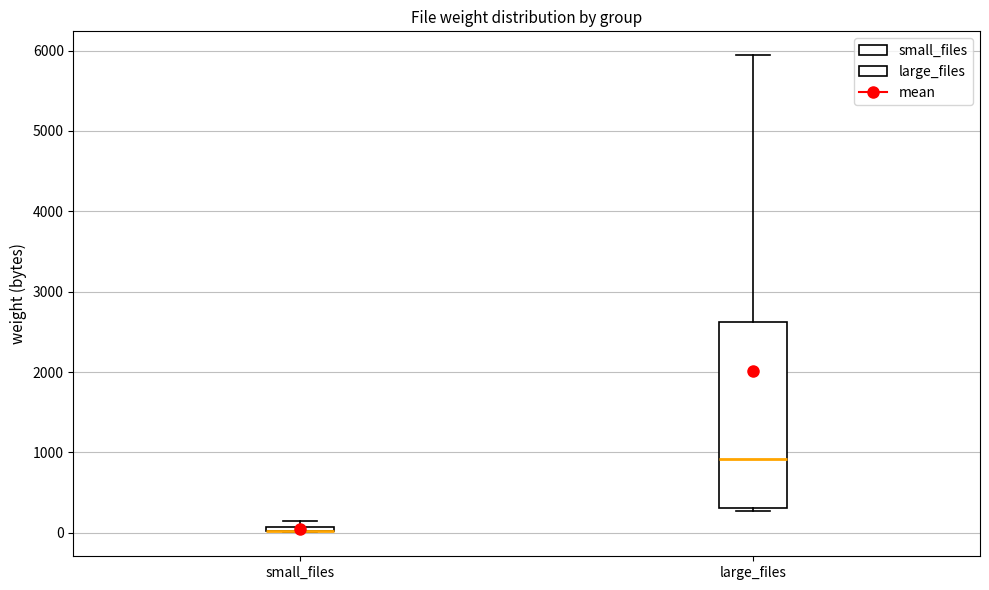

Comparing the boxes themselves (not the whiskers), which one is the tallest?

large_files